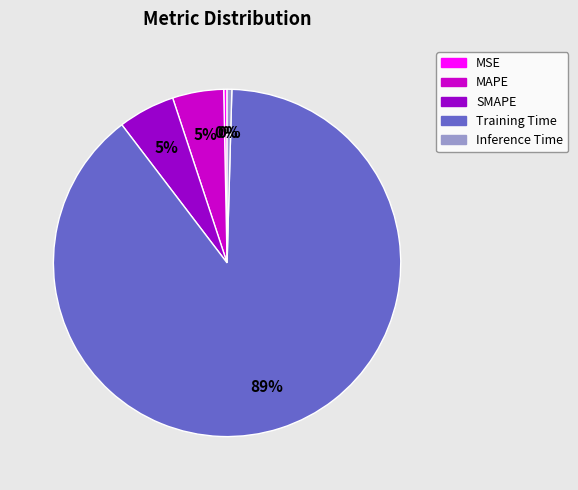

To the nearest percent, what is the average slice percentage?

20%